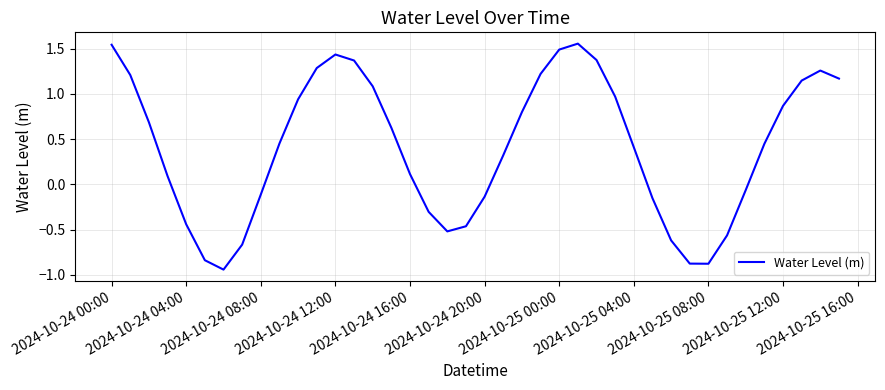

What is the difference between the maximum and minimum values?

2.5